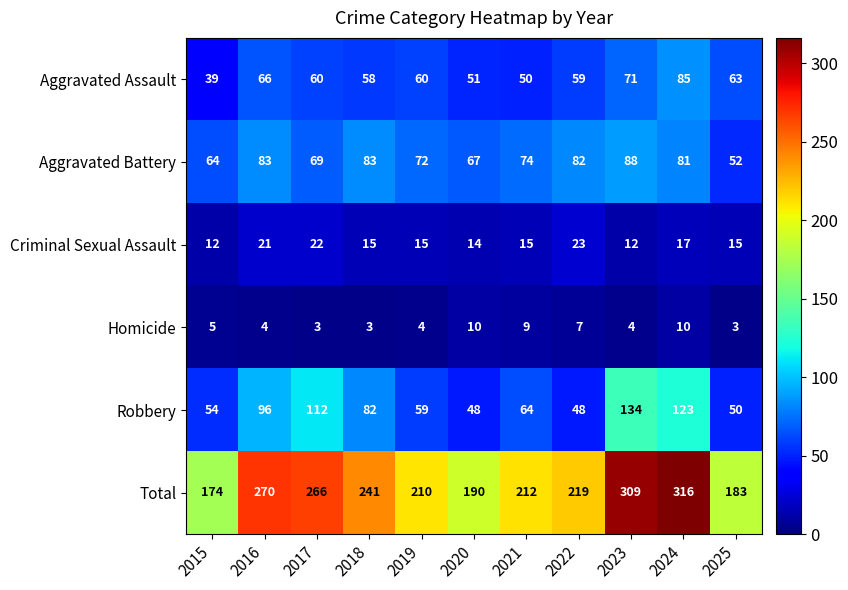

What is the sum of the Robbery values at 2019 and 2015?

113